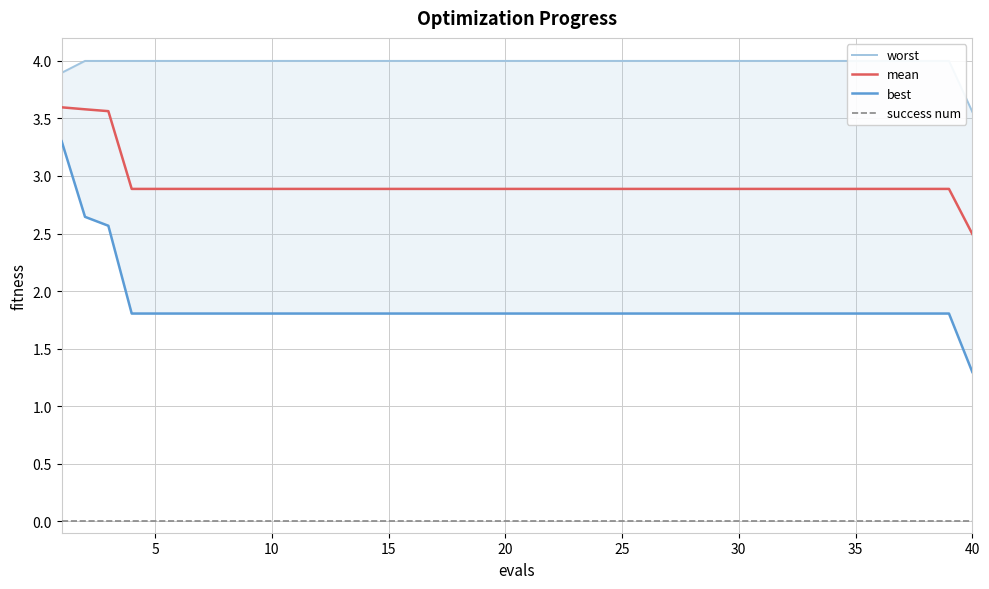

True or false: mean has a value of 2.9 at 10.

True